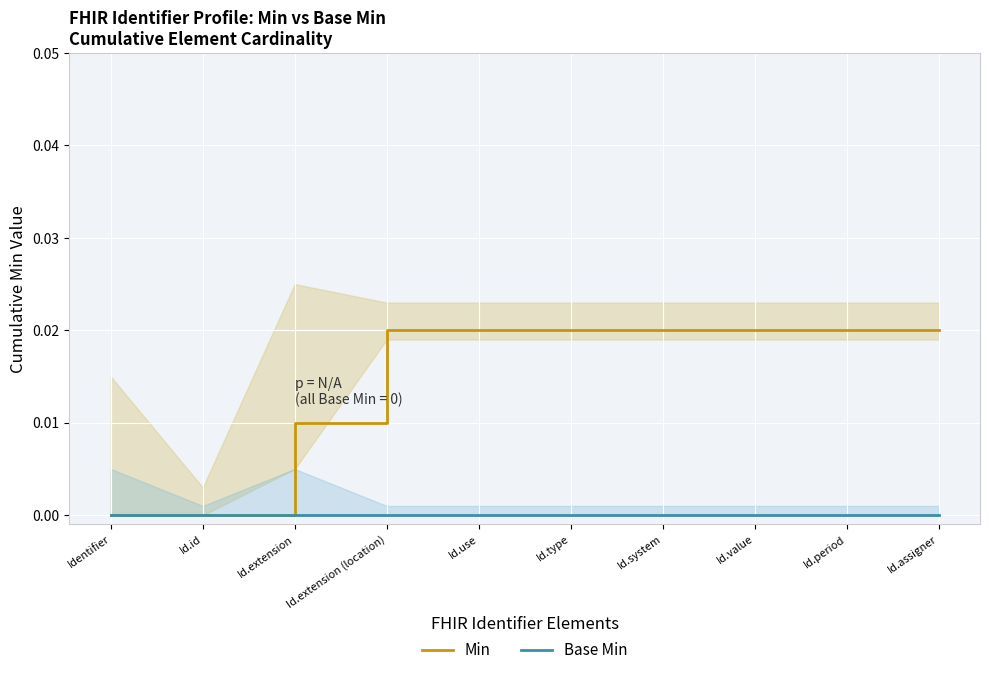

Where is Min nearest to the value 0?

Identifier